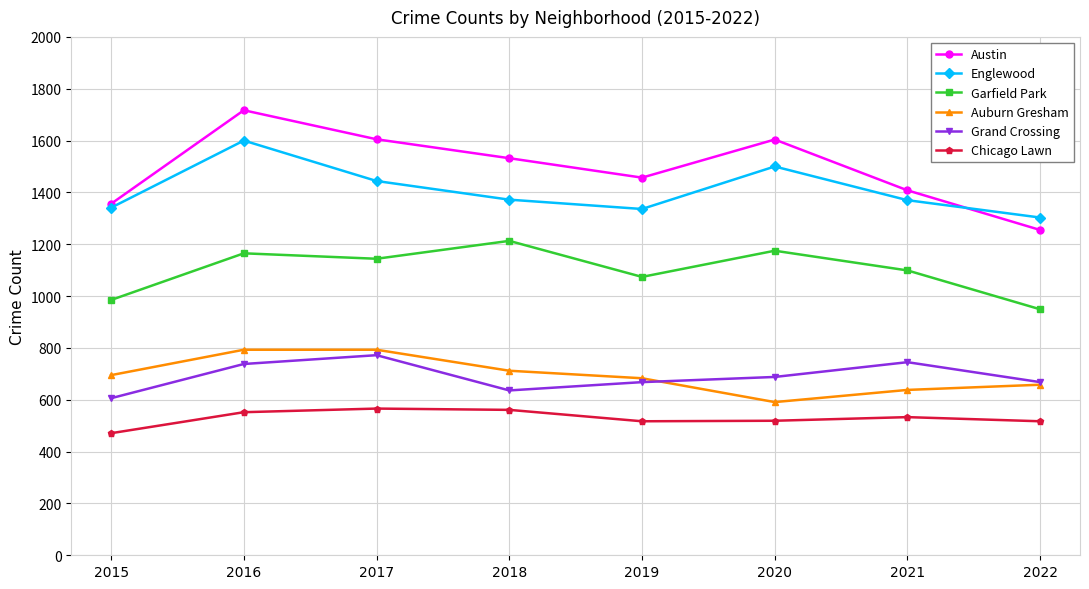

Rank the series by their maximum value, from highest to lowest.

Austin, Englewood, Garfield Park, Auburn Gresham, Grand Crossing, Chicago Lawn